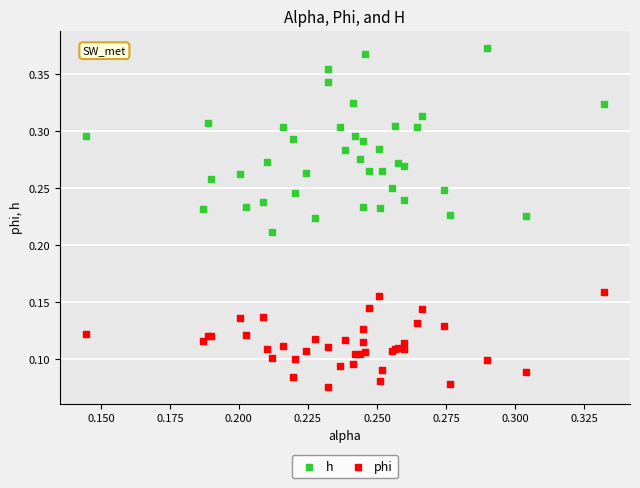

Which series reaches the maximum Y coordinate?

h